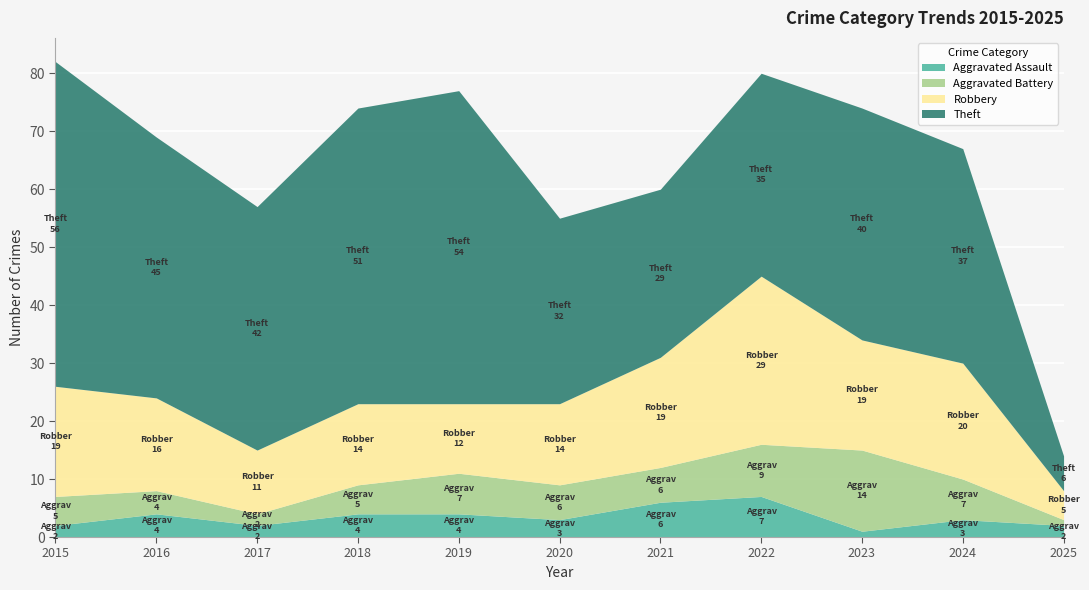

What is the value of the Theft point at the 8th from the left?

35